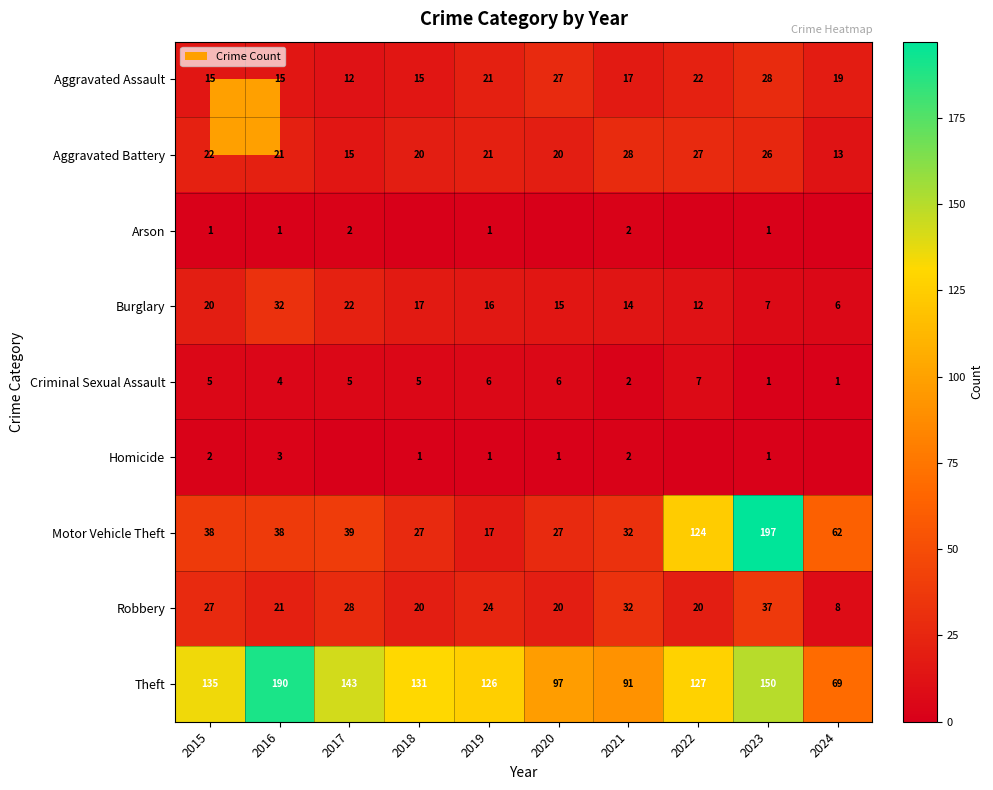

At which category does the chart reach its peak across all series?

2023